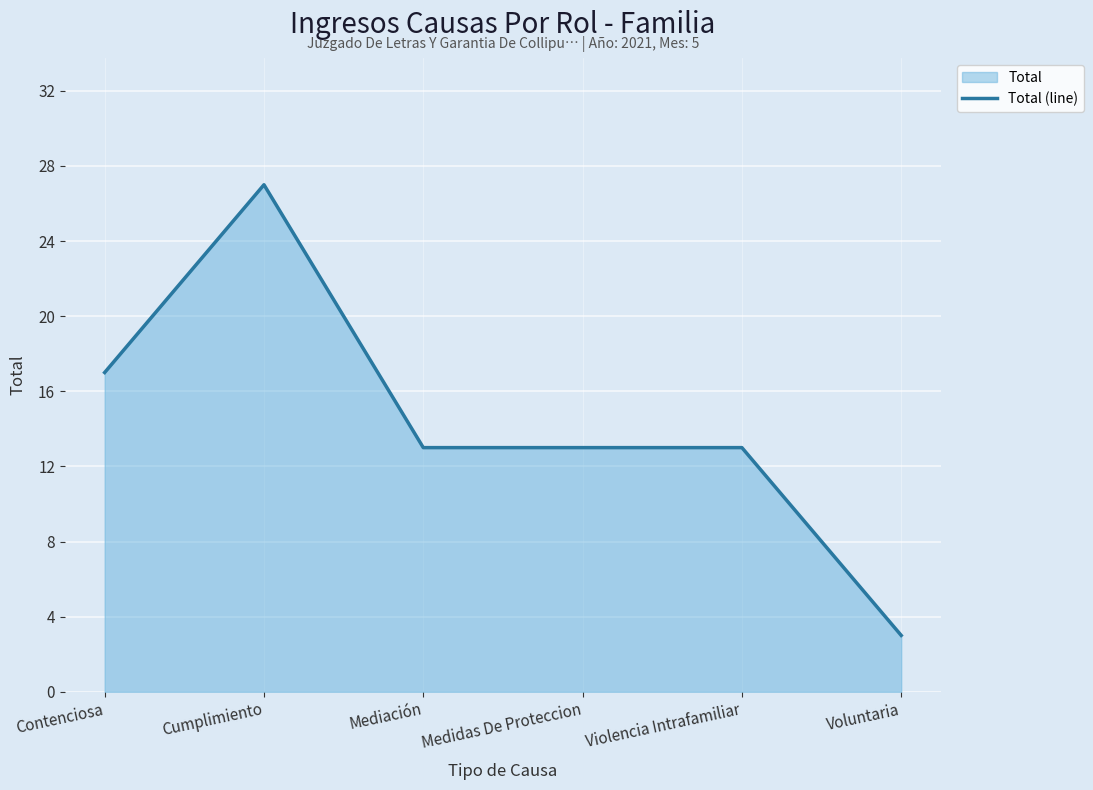

True or false: the data shows 27 at Cumplimiento.

True